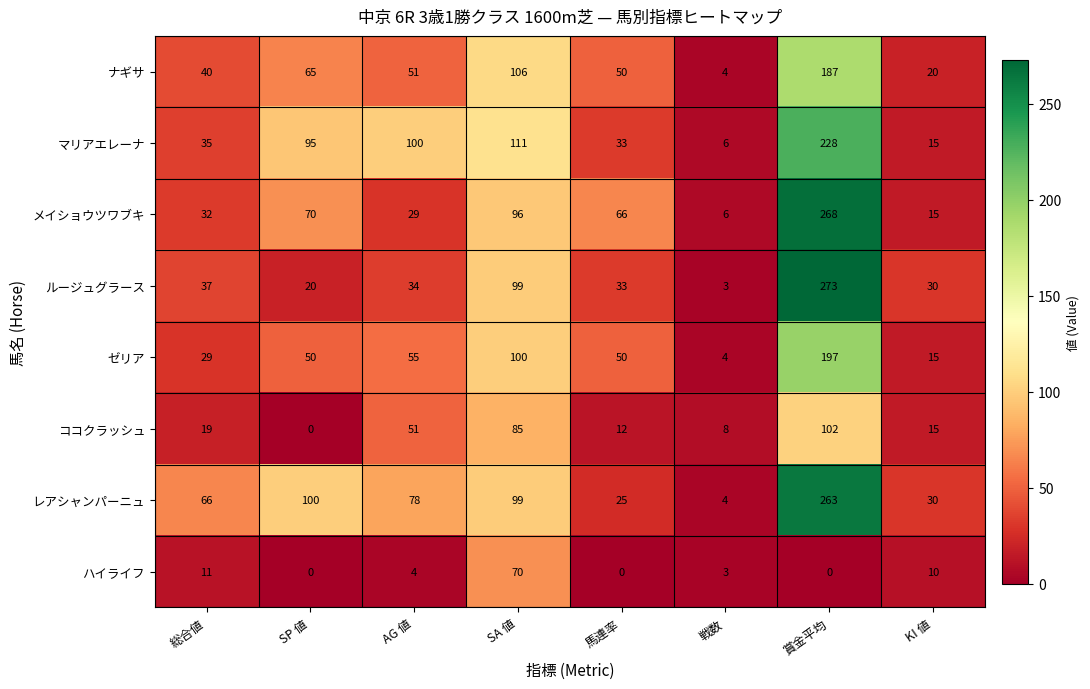

At which label does マリアエレーナ reach its minimum?

戦数